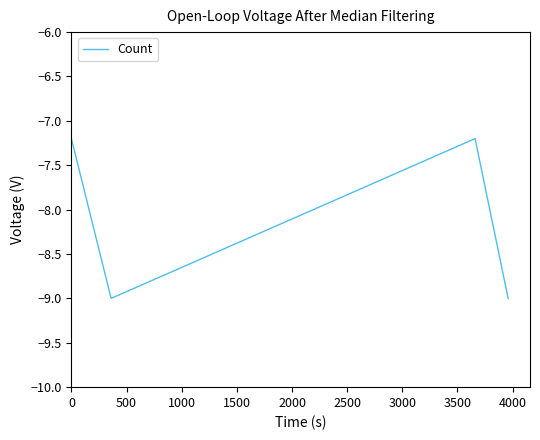

True or false: the data has more than 2 interior local peaks.

False